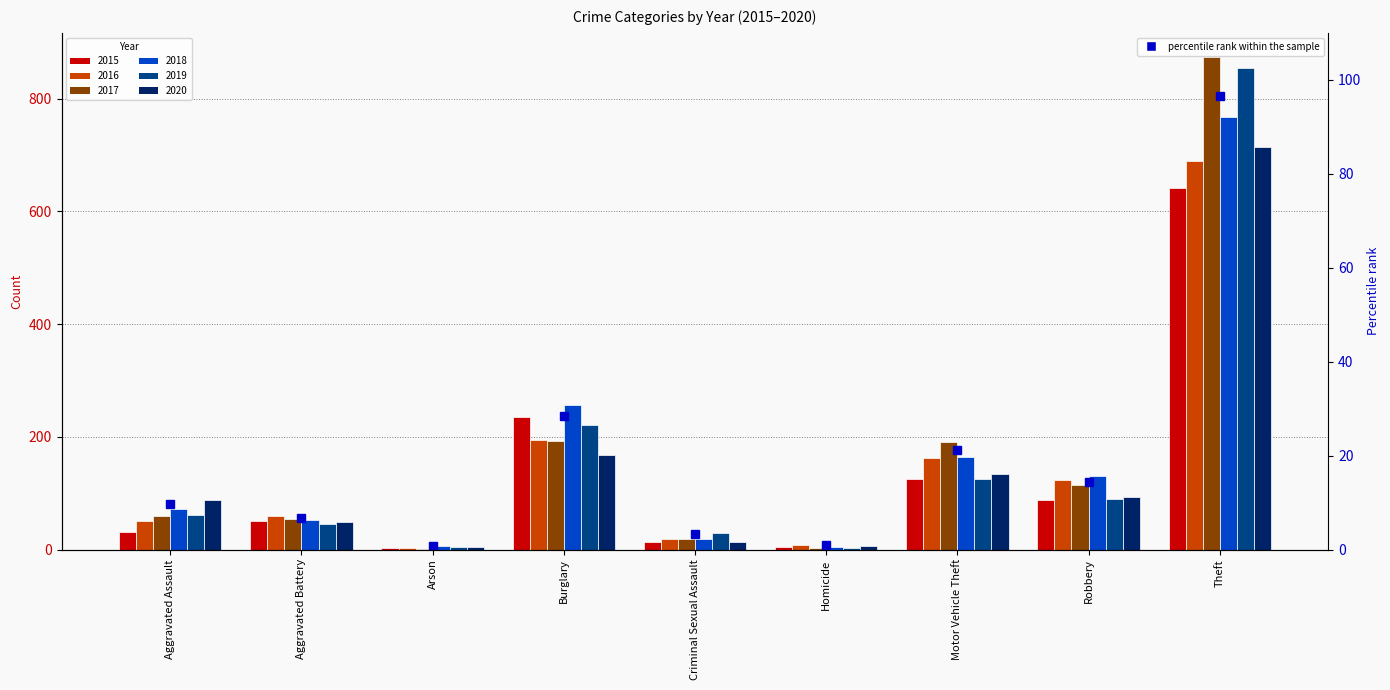

What is the average value of the 2020 series?

141